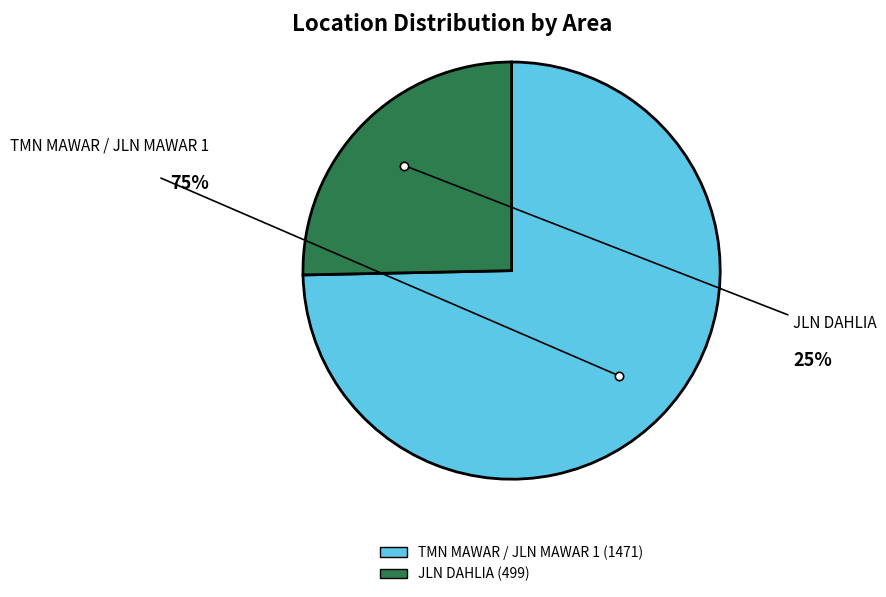

True or false: TMN MAWAR / JLN MAWAR 1 accounts for 75% of the total.

True